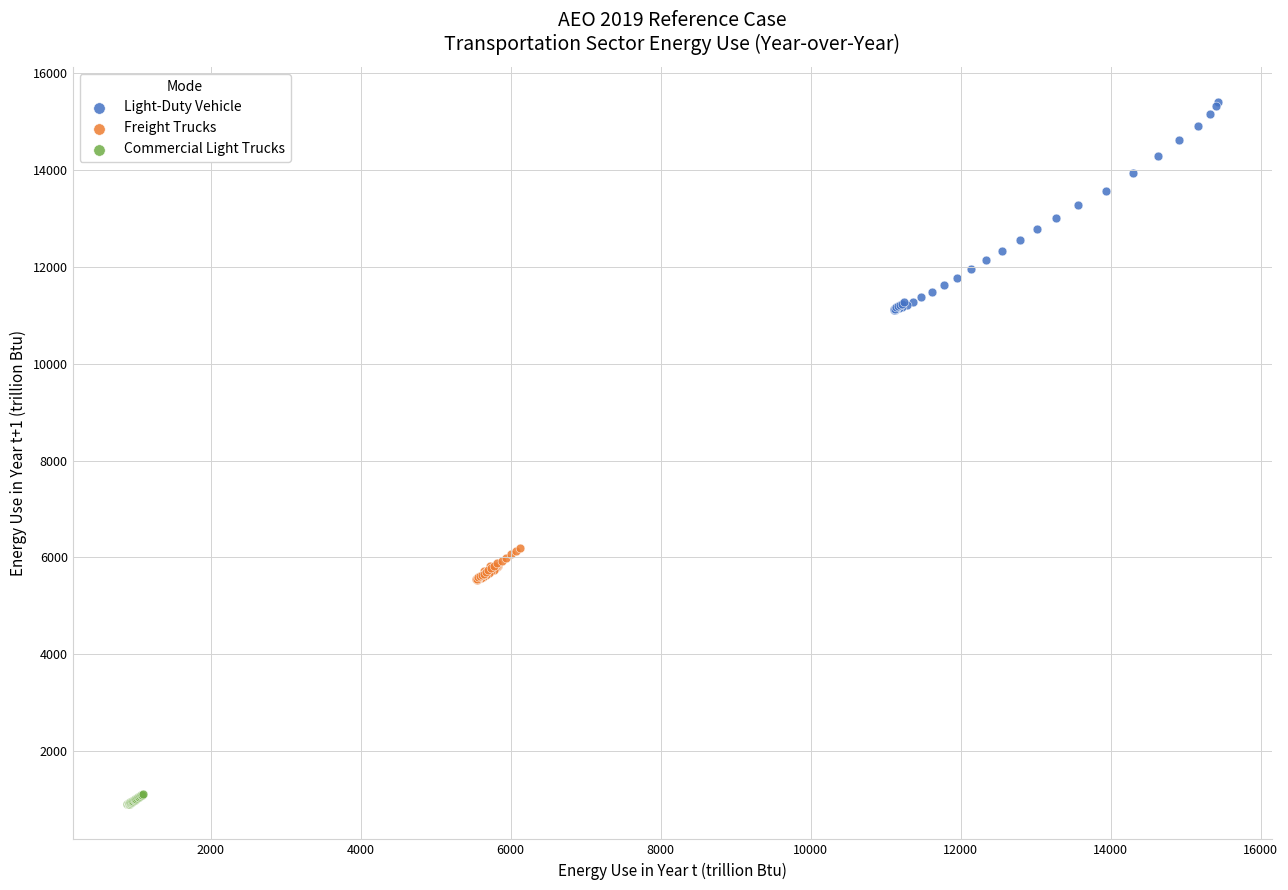

Which series contains the highest Y value?

Light-Duty Vehicle